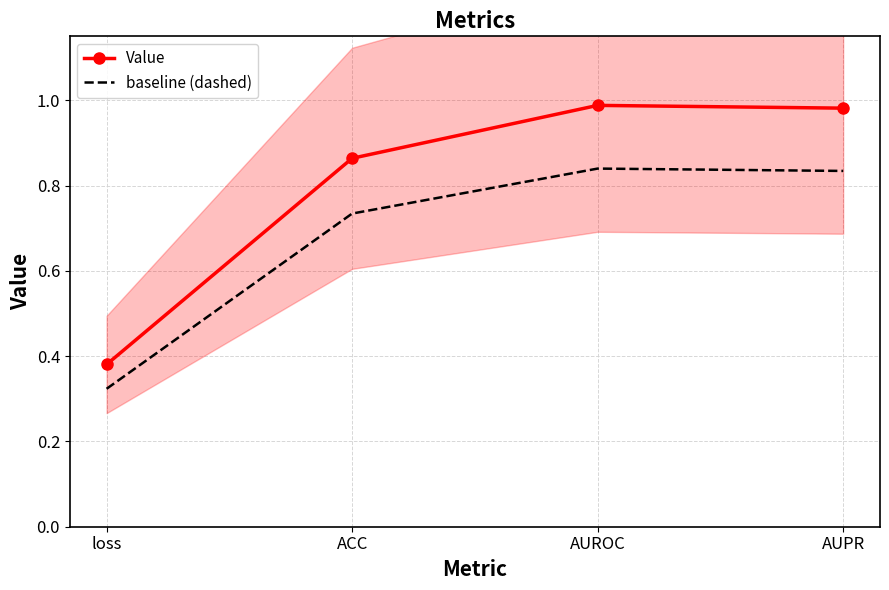

Rank the series by their maximum value, from lowest to highest.

baseline (dashed), Value